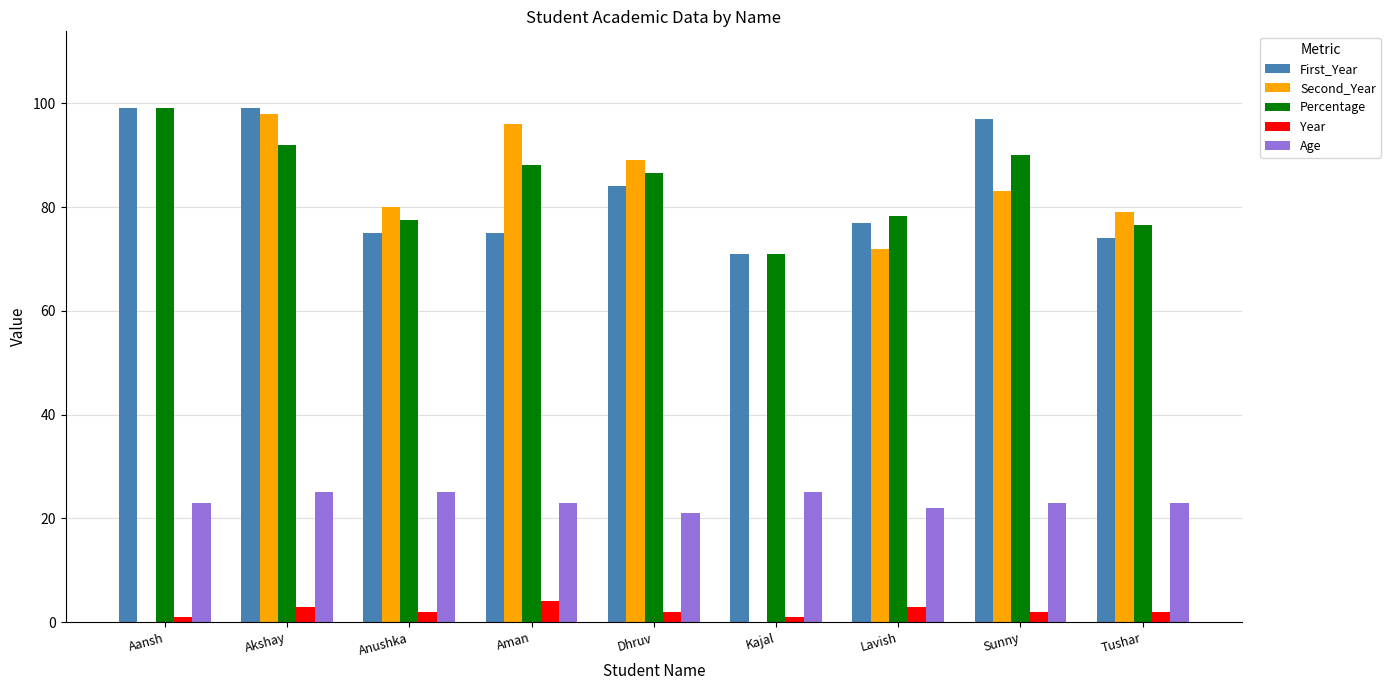

At which category is the sum across all series the highest?

Akshay